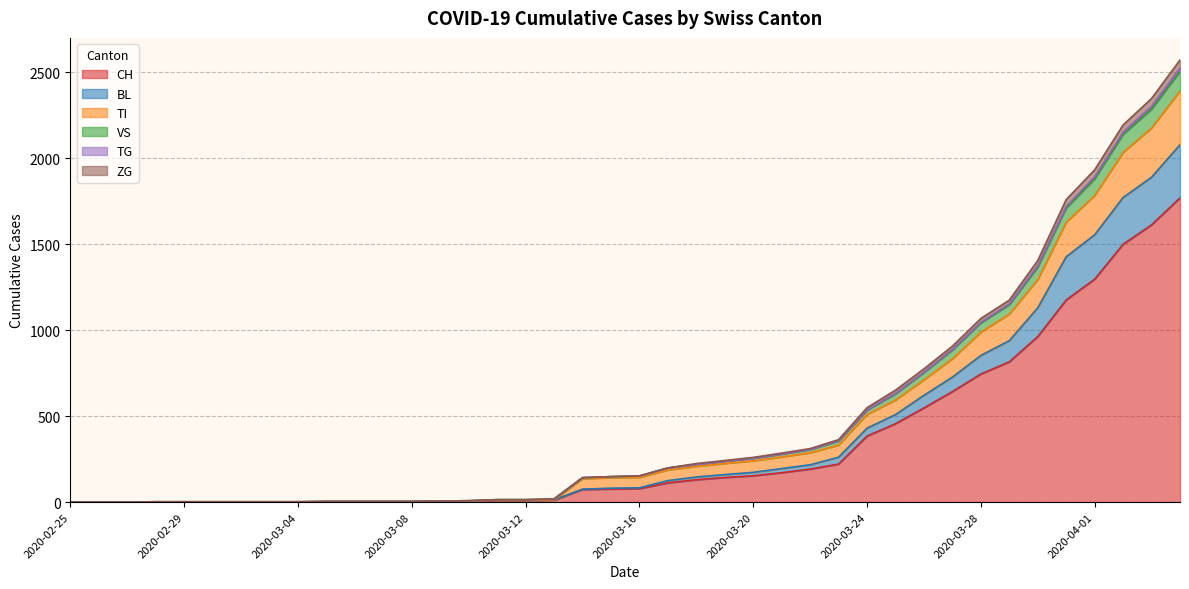

How many lines are shown in the chart?

6